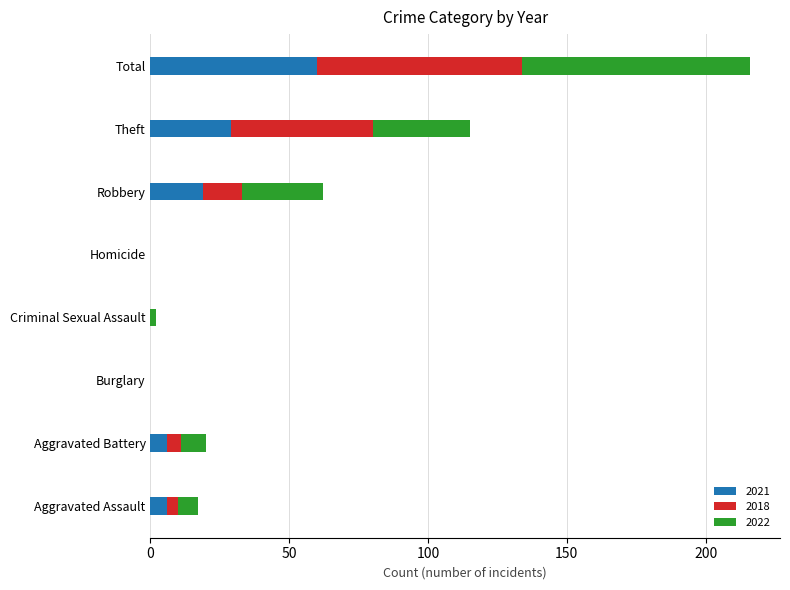

What is the sum of the 2021 values at Burglary and Theft?

29